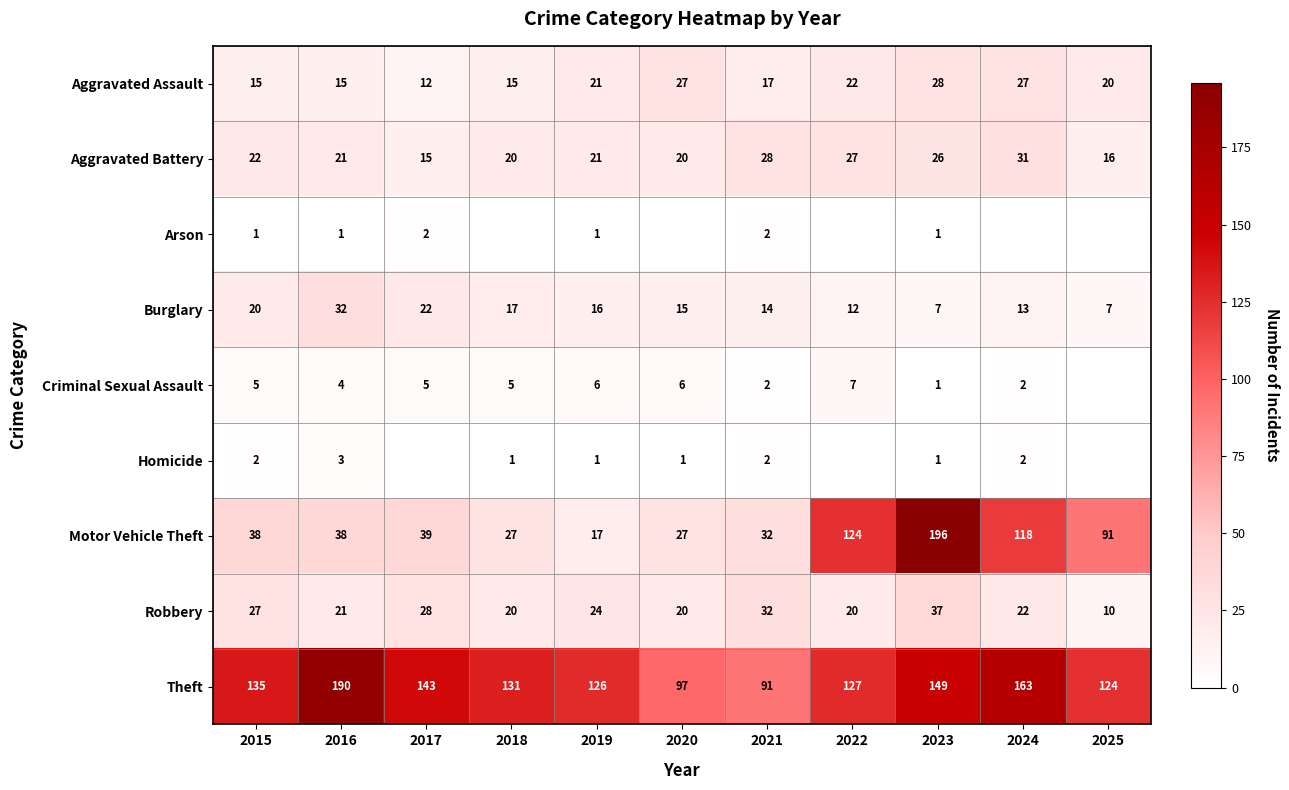

The Aggravated Assault series shows 28 at 2023. True or false?

True